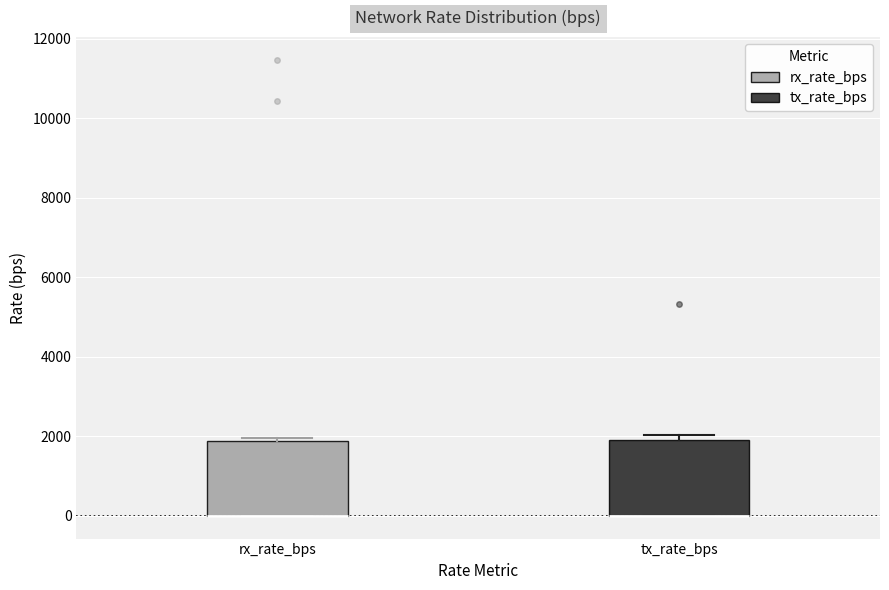

Reading left to right, transcribe this box plot: for each box, give where its median line is, the range the box spans, and where its two whiskers end, as read against the y-axis. The values are not printed on the chart, so give them approximately, as read against the axis.

rx_rate_bps: median 0 (drawn on the box's lower edge), box 0 to 1800, whiskers 0 to 2000
tx_rate_bps: median 0 (drawn on the box's lower edge), box 0 to 2000, whiskers 0 to 2000 (just above the box's upper edge)